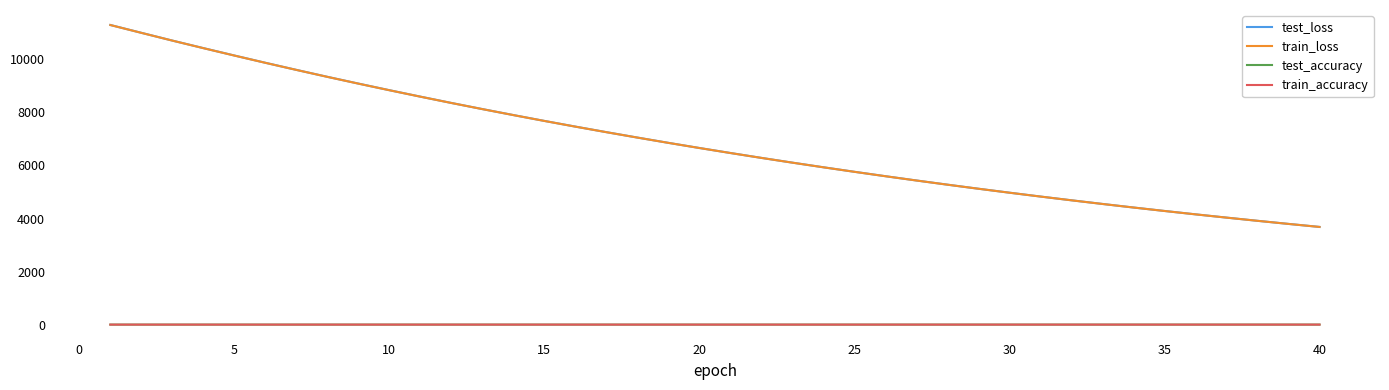

True or false: test_accuracy and train_loss intersect in this chart.

False